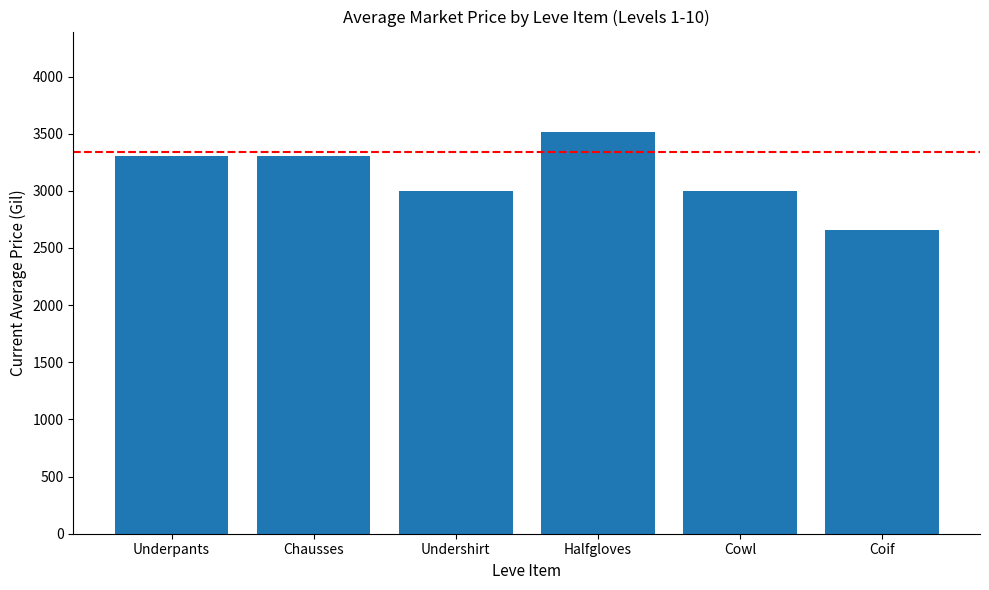

How many categories are shown in the chart?

6